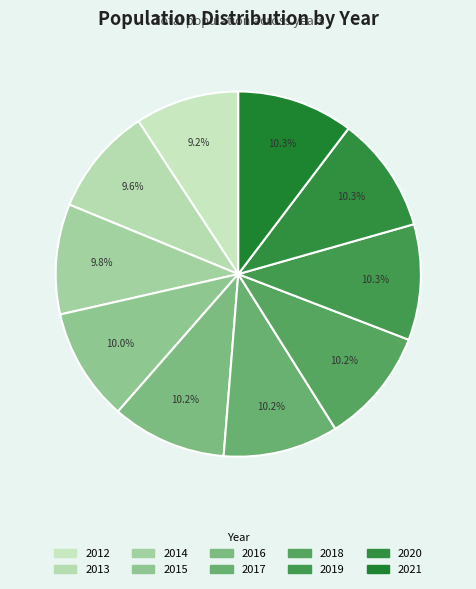

What is the largest slice in the pie chart?

2021